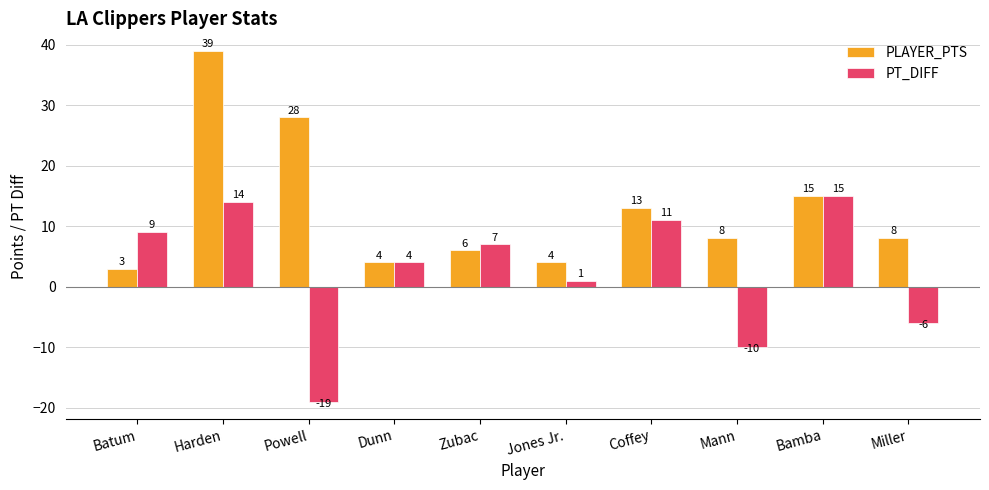

What is the average value of the PT_DIFF series?

3